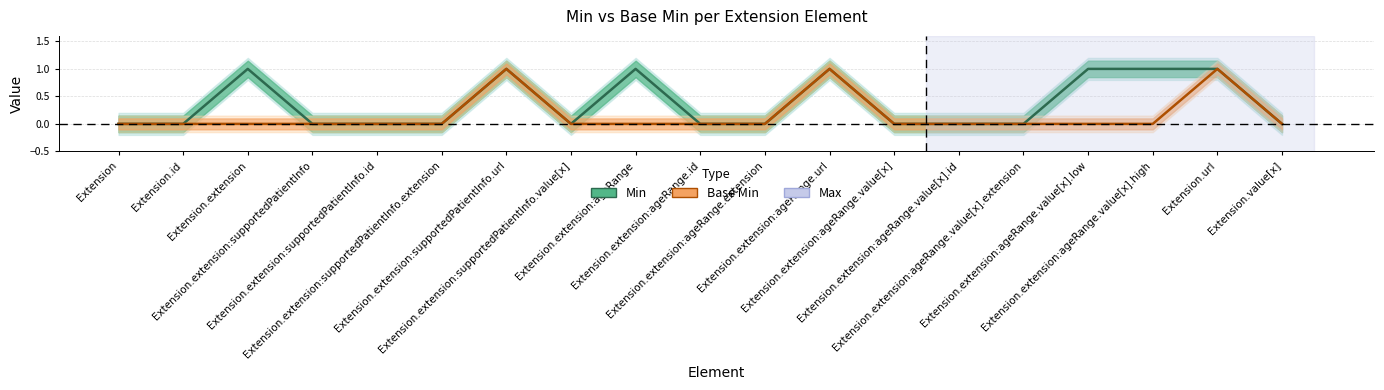

At which label is Base Min closest to 0?

Extension